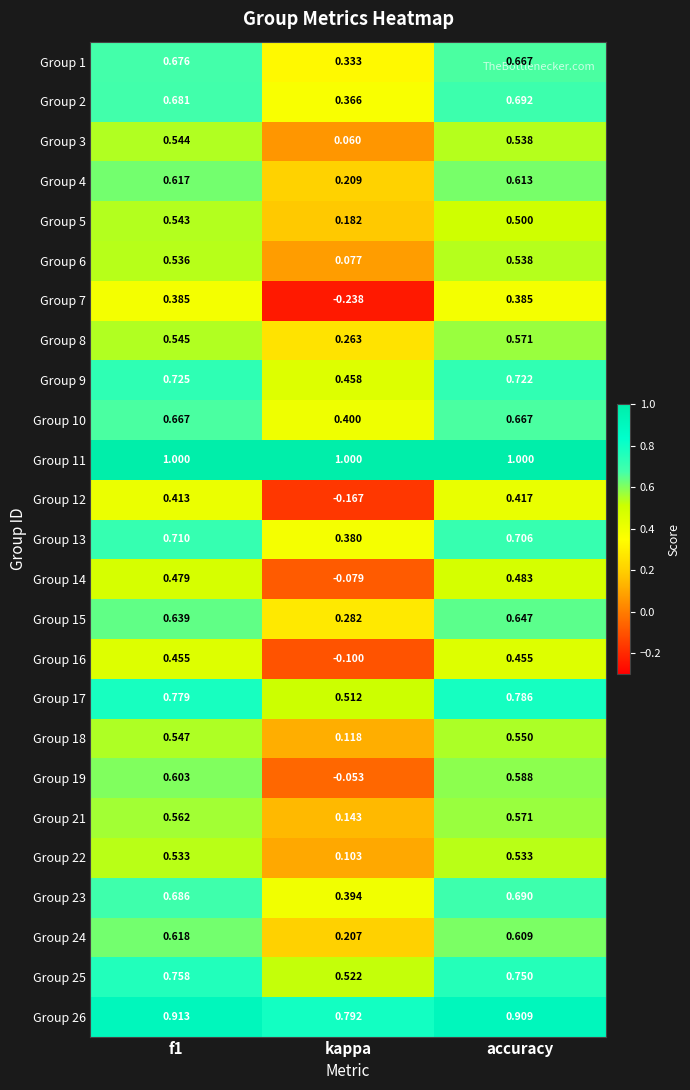

Which series has the largest total across all categories?

Group 11